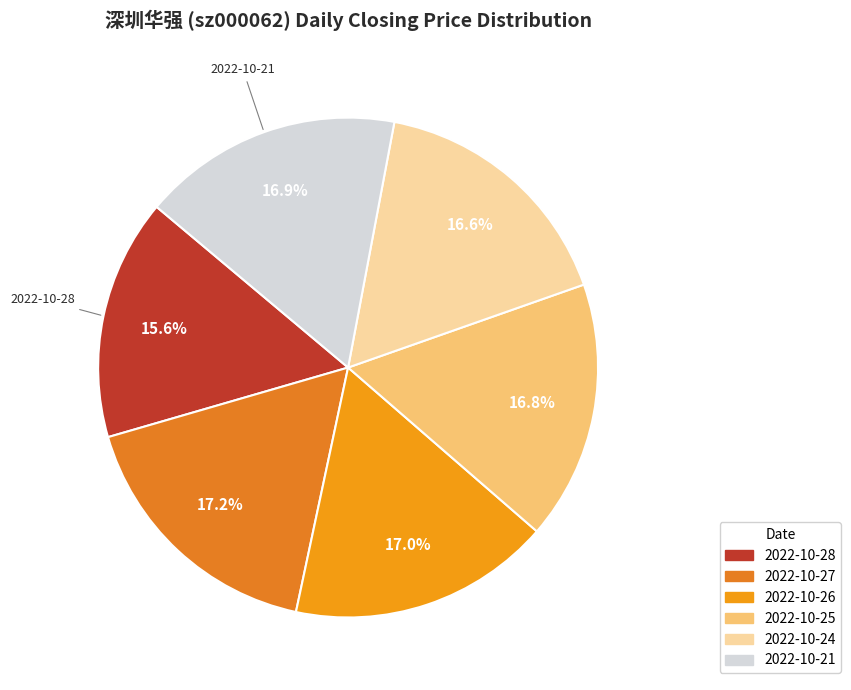

How many segments does this pie chart have?

6